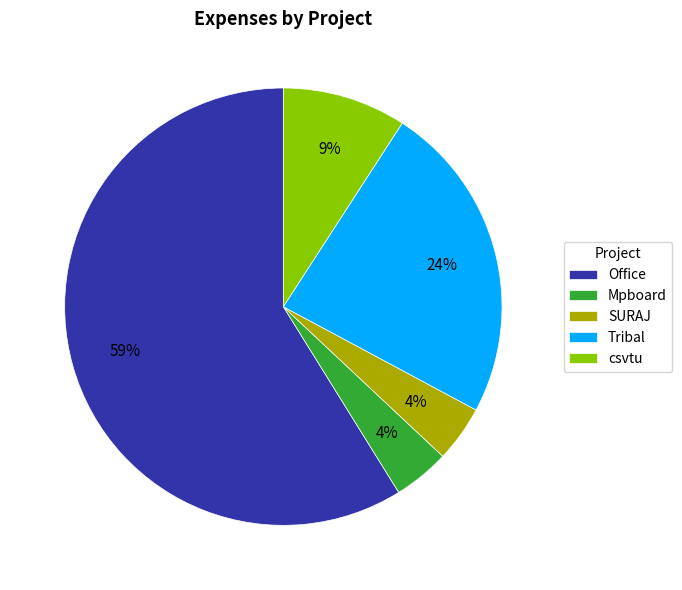

Which slice is the largest?

Office